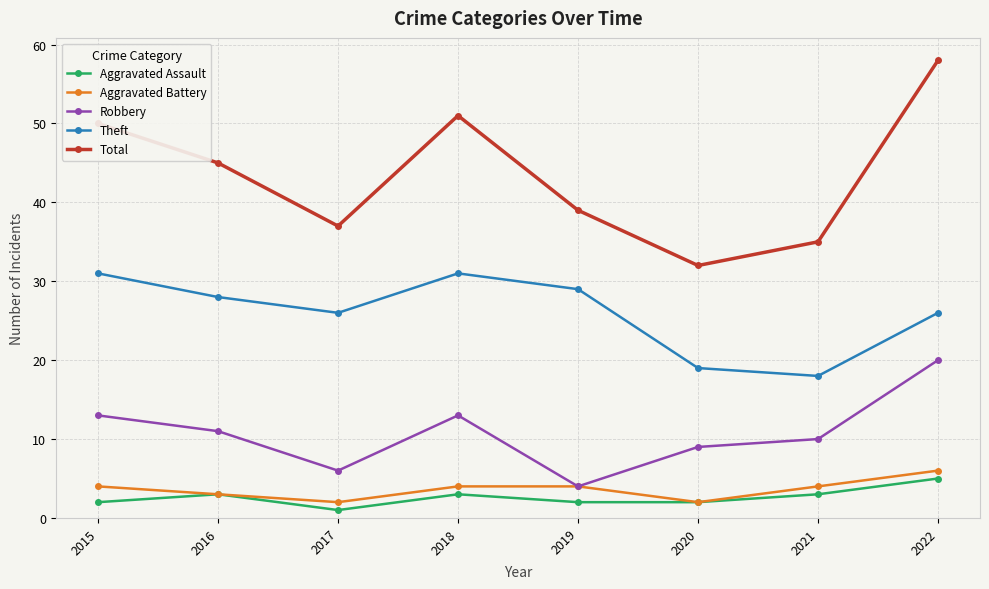

At which category does Robbery reach its first local peak?

2018